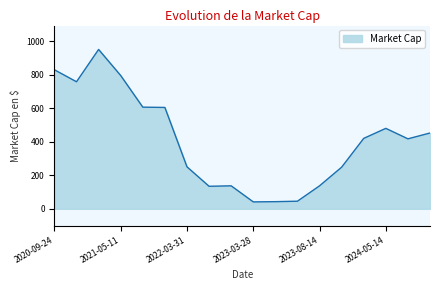

True or false: there are more than 1 points higher than both neighbors.

True